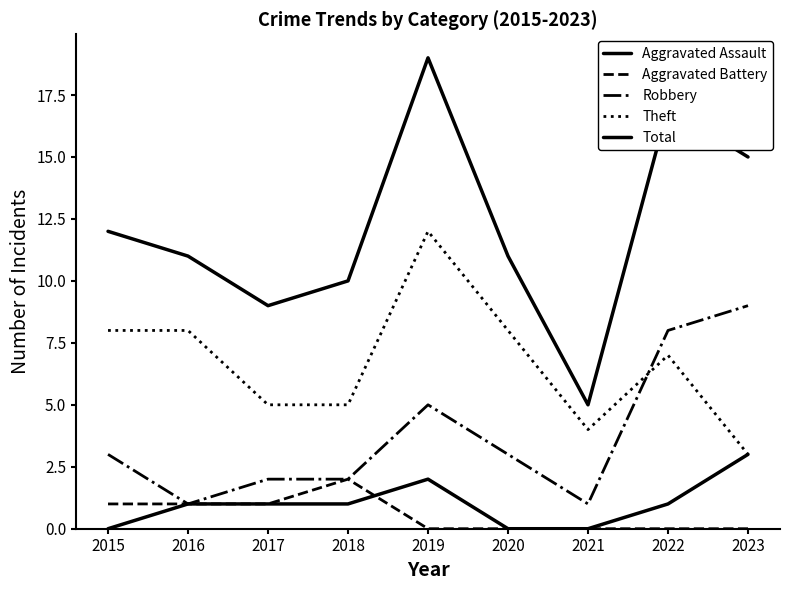

Reading left to right, extract all data points from this chart.

Aggravated Assault: 2015=0	2016=1	2017=1	2018=1	2019=2	2020=0	2021=0	2022=1	2023=3
Aggravated Battery: 2015=1	2016=1	2017=1	2018=2	2019=0	2020=0	2021=0	2022=0	2023=0
Robbery: 2015=3	2016=1	2017=2	2018=2	2019=5	2020=3	2021=1	2022=8	2023=9
Theft: 2015=8	2016=8	2017=5	2018=5	2019=12	2020=8	2021=4	2022=7	2023=3
Total: 2015=12	2016=11	2017=9	2018=10	2019=19	2020=11	2021=5	2022=17	2023=15